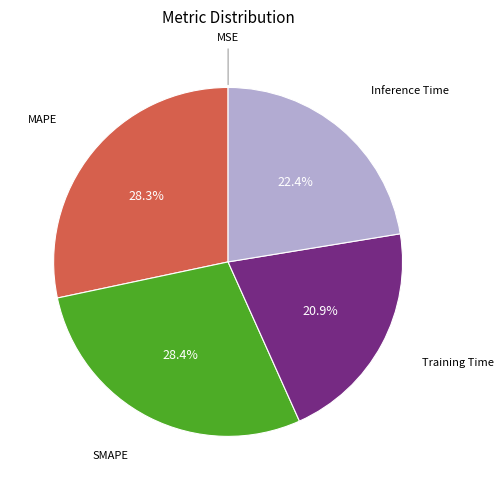

Does any single category account for the majority?

No